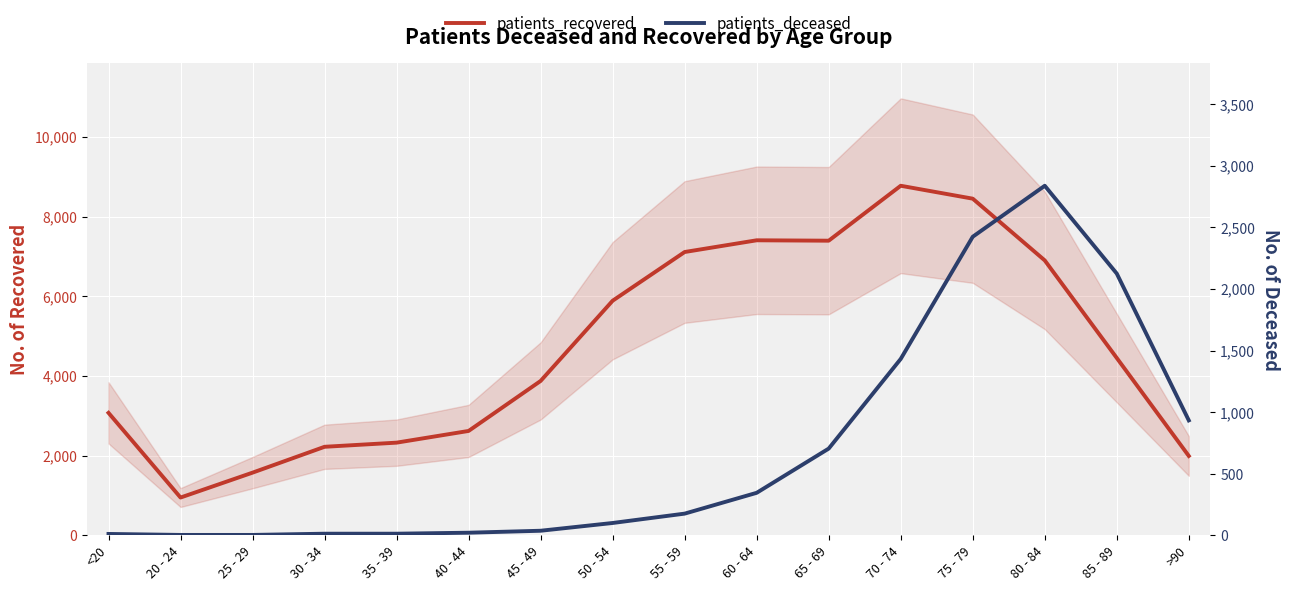

Rank the categories by patients_recovered value from highest to lowest.

70 - 74, 75 - 79, 60 - 64, 65 - 69, 55 - 59, 80 - 84, 50 - 54, 85 - 89, 45 - 49, <20, 40 - 44, 35 - 39, 30 - 34, >90, 25 - 29, 20 - 24